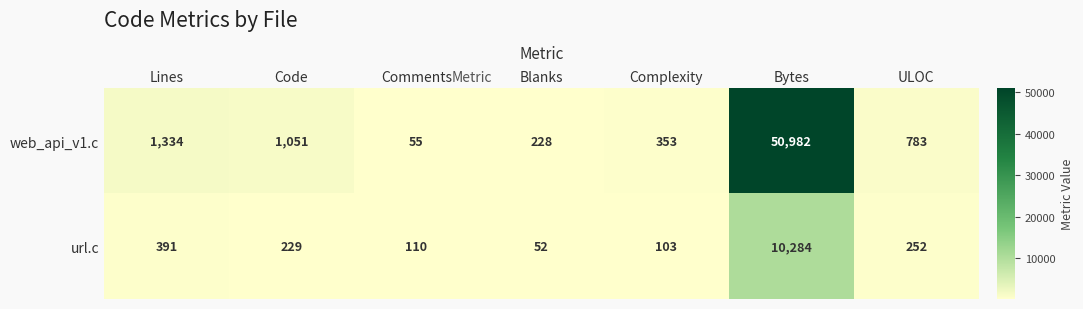

How many data points does each series have?

7